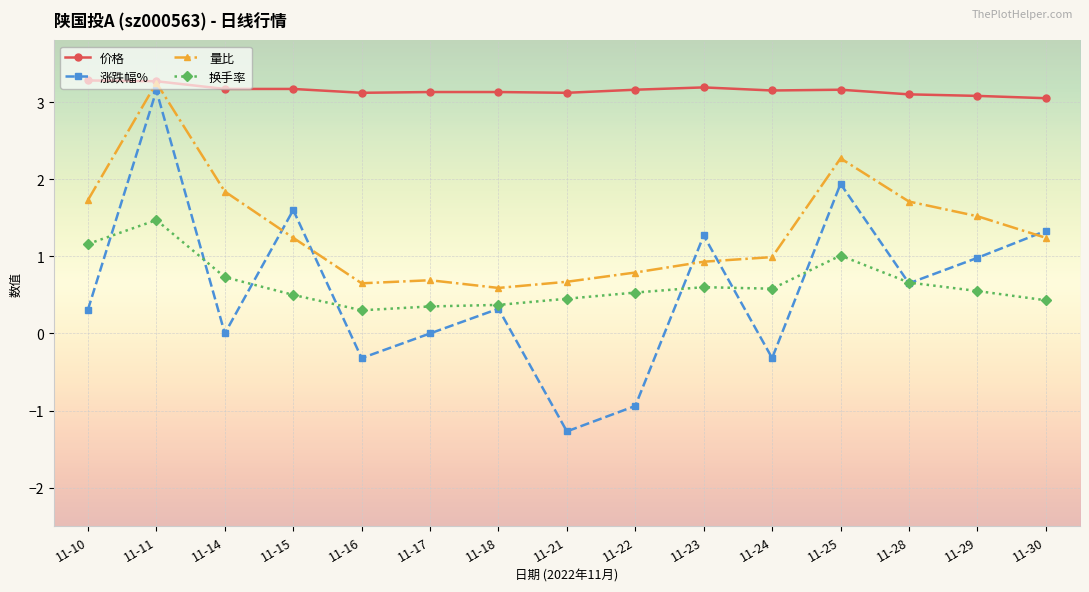

What are all the series names shown in the legend?

价格, 涨跌幅%, 量比, 换手率